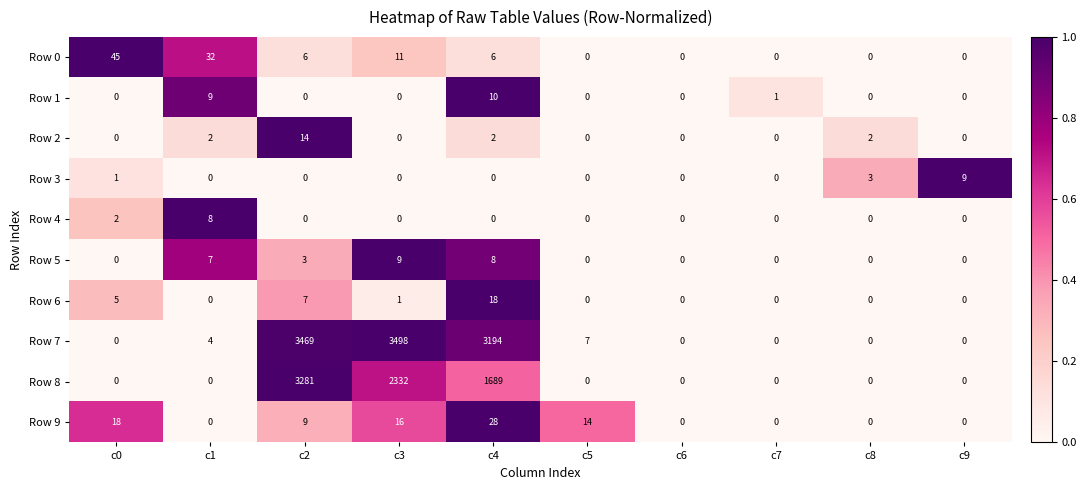

Is it true that Row 0 equals 45 at c0?

True